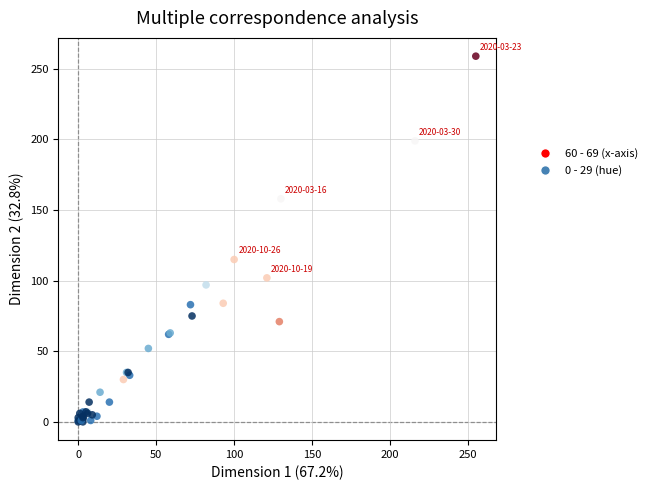

What Y value in the scatter plot is closest to 129?

115